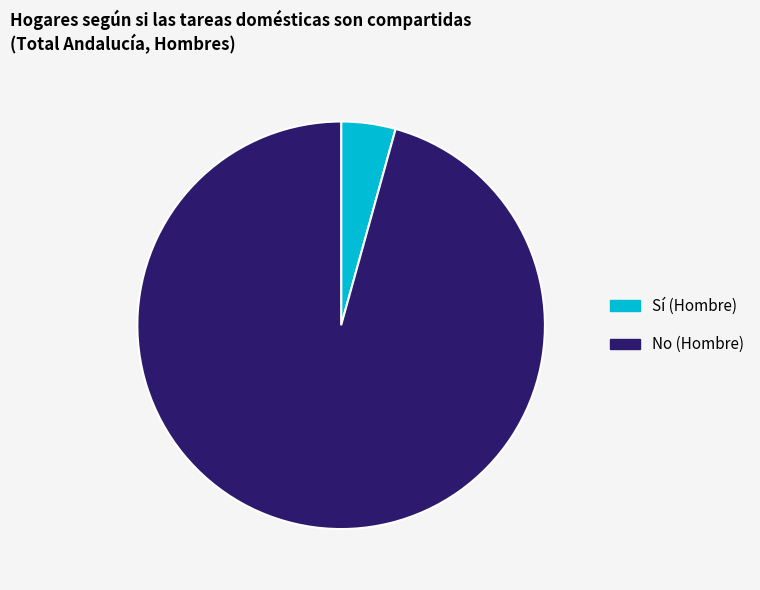

Count the number of slices in the pie.

2